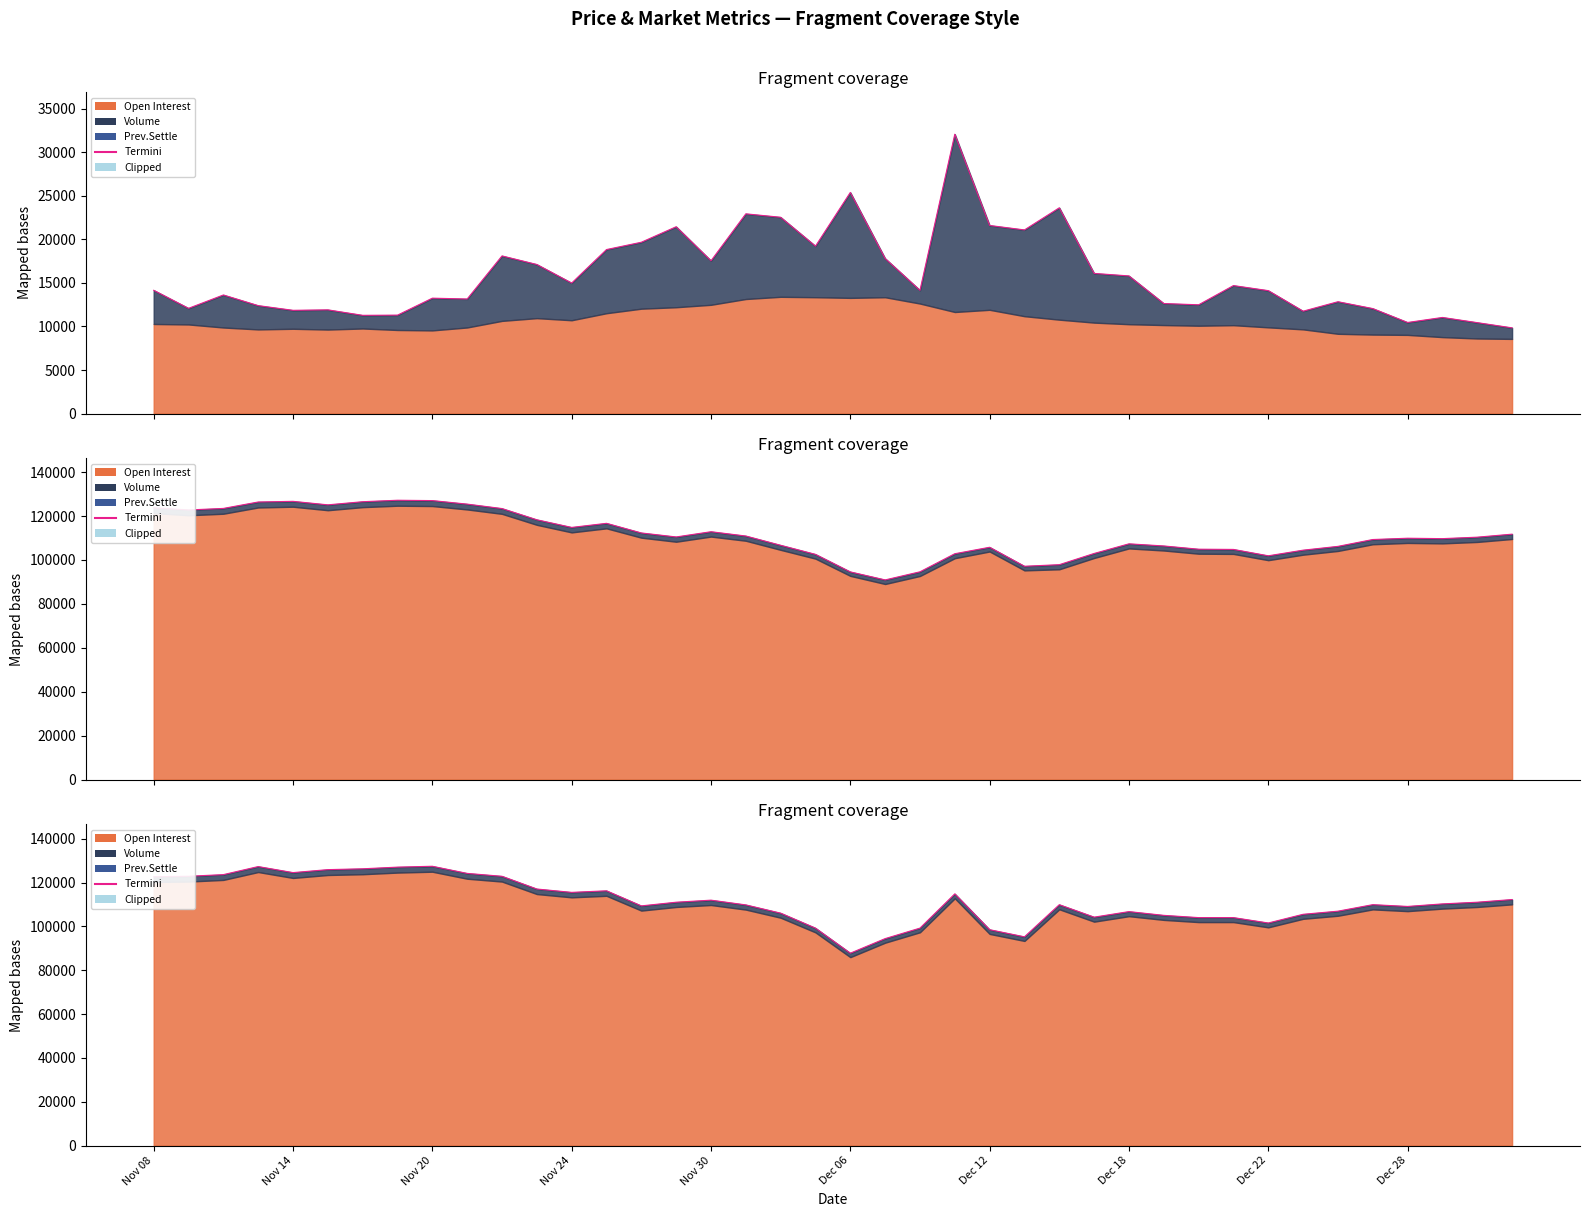

How many data points does each series have?

40